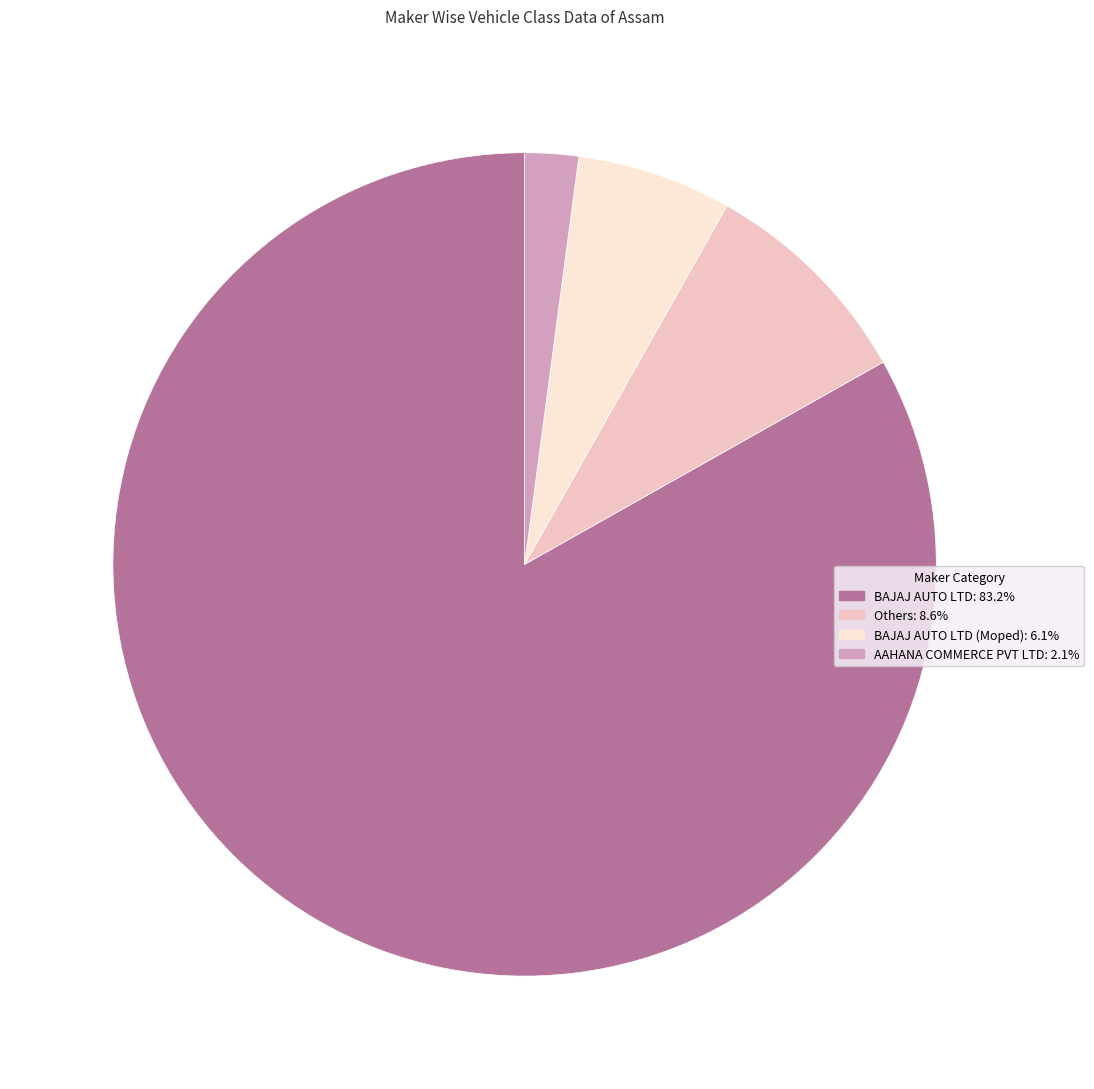

Does any single category account for the majority?

Yes